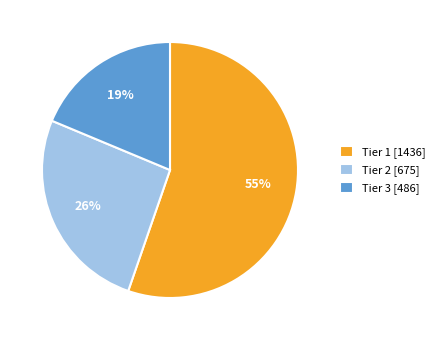

How many slices are in this pie chart?

3